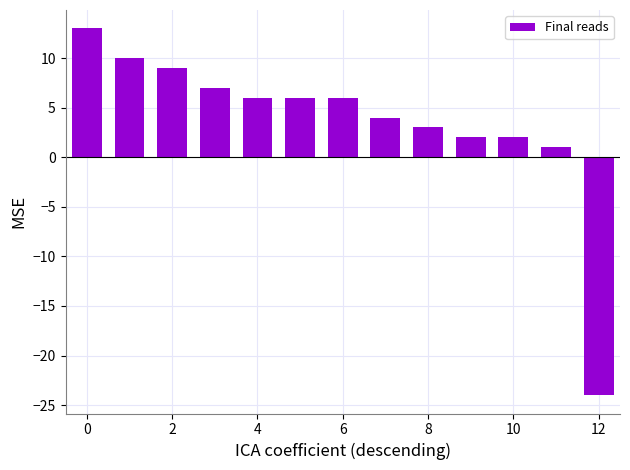

What is the greatest value displayed?

13